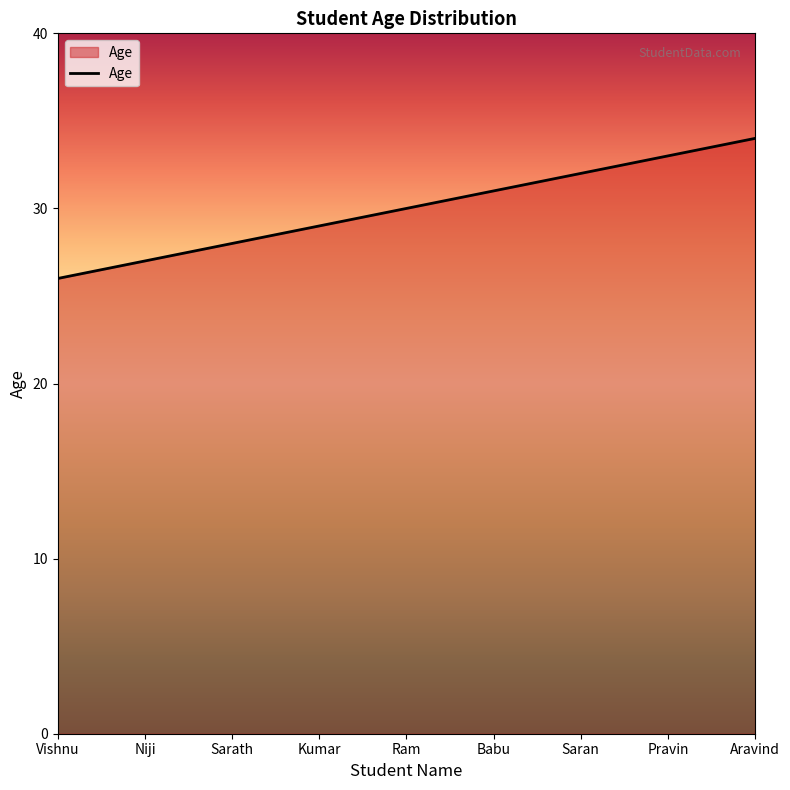

Is it true that the value at Pravin is 17?

False